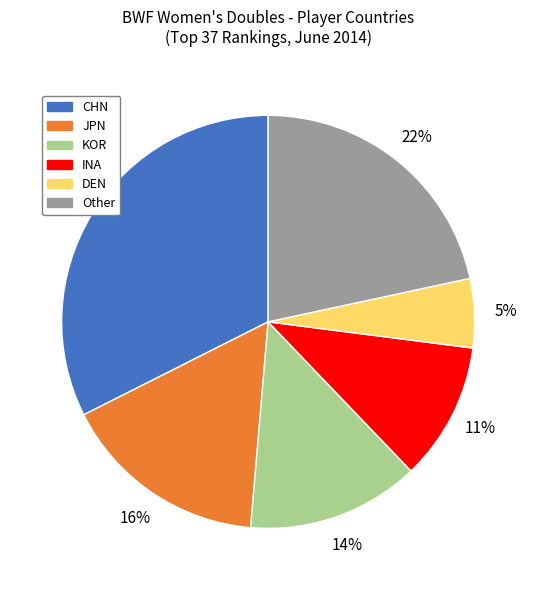

To the nearest percent, what percentage of the pie is CHN?

32%